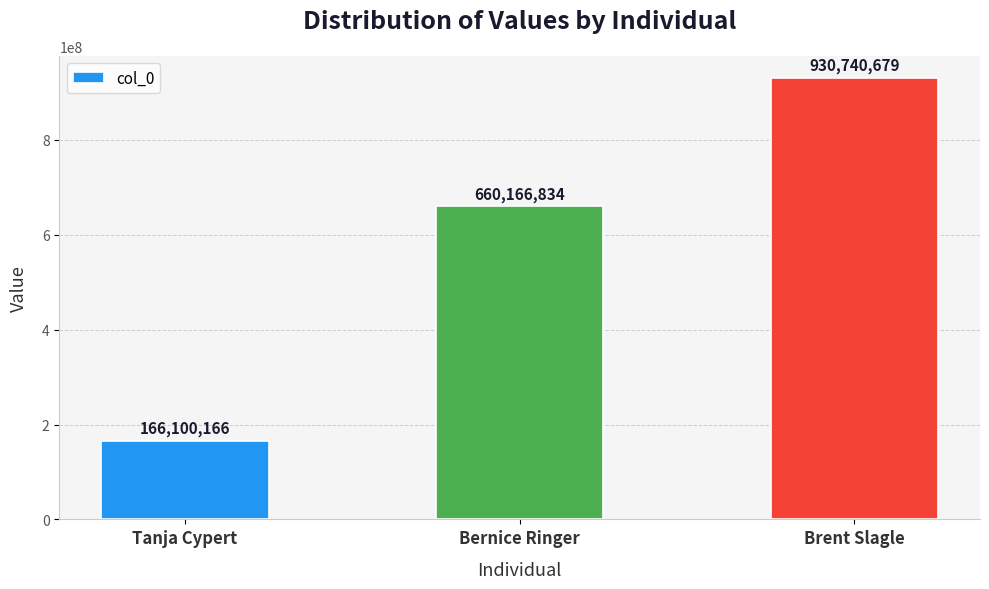

What is the label of the 2nd bar from the right?

Bernice Ringer